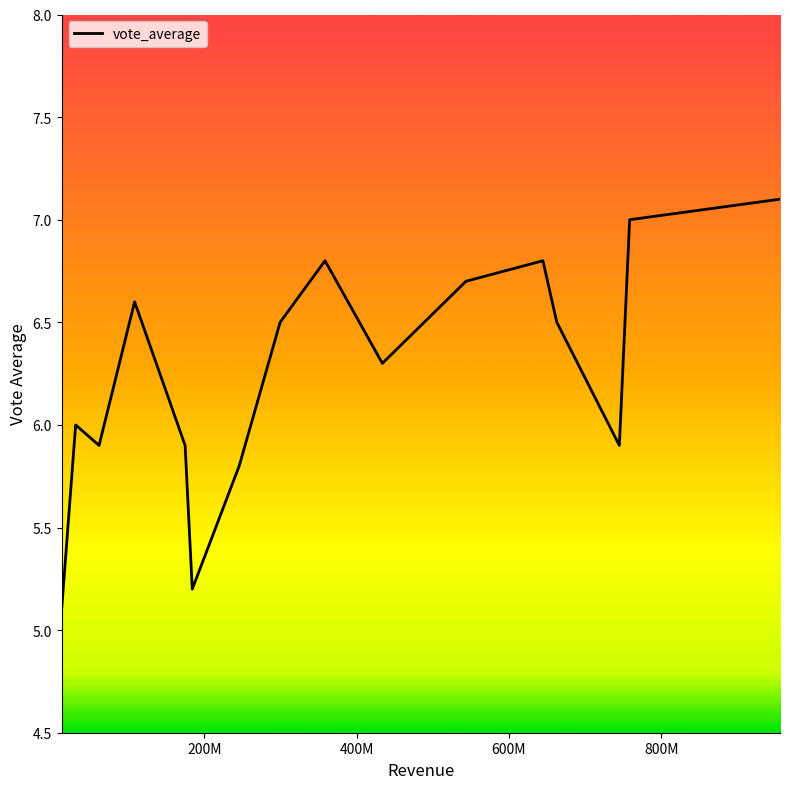

What is the smallest value displayed?

5.1